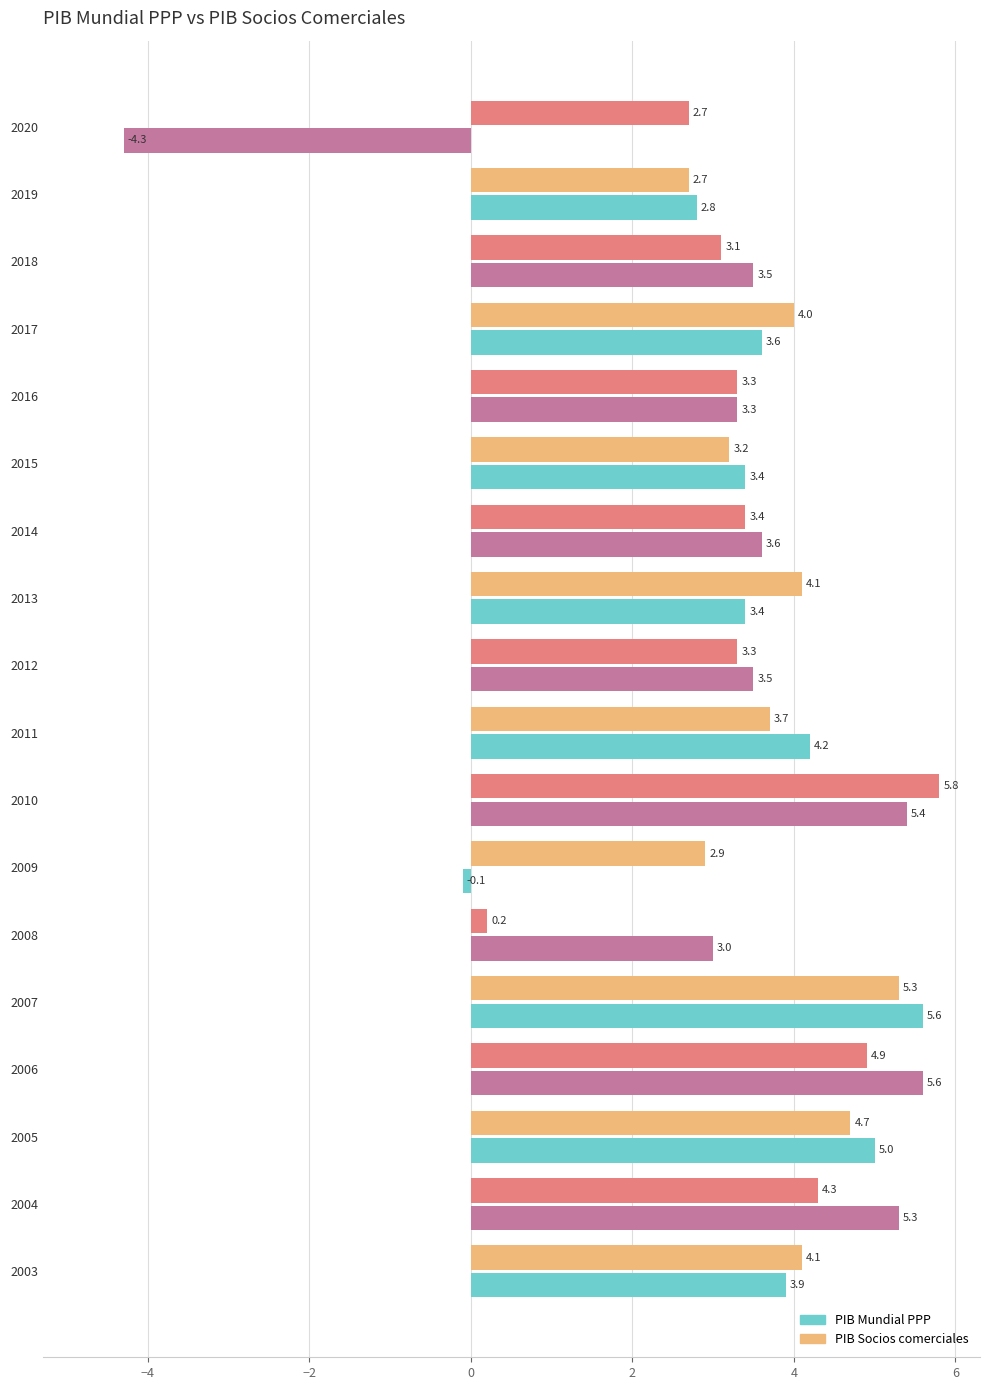

At how many categories does at least one series exceed 2?

18